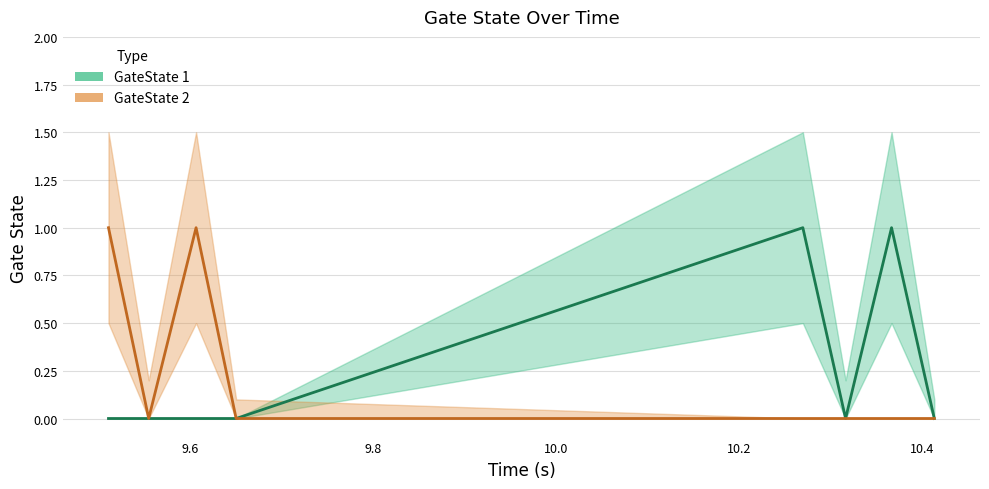

Which series has the widest spread of values?

GateState 1